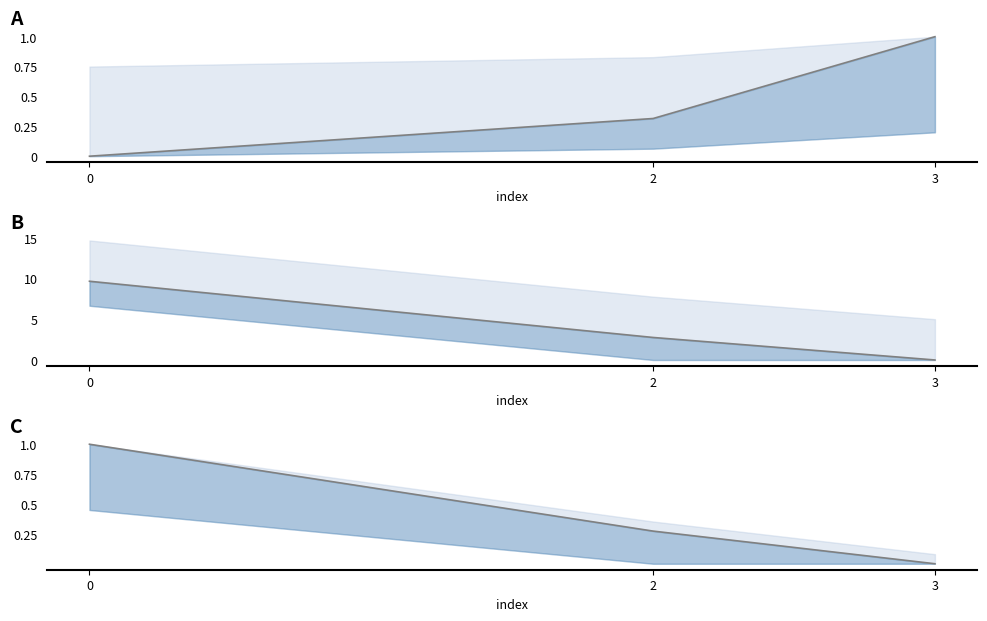

What is the difference between the highest and lowest values at 0?

9.7